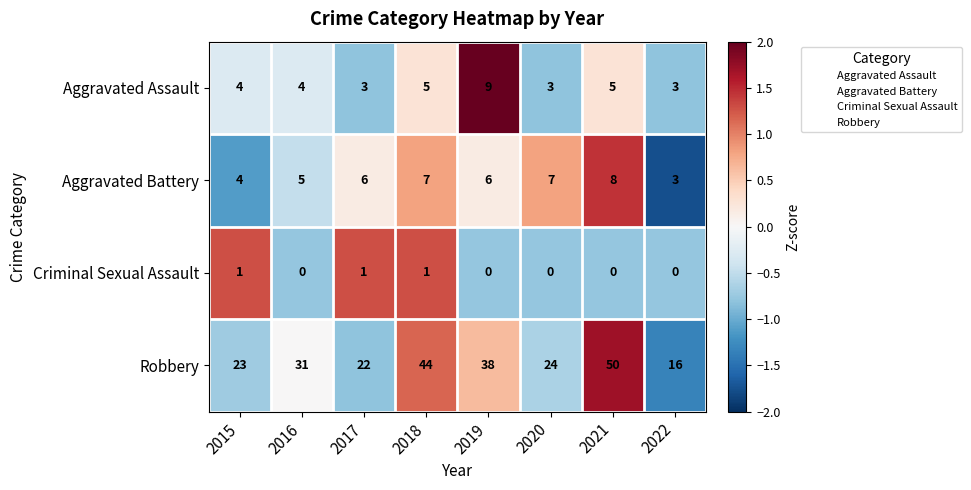

How many distinct data groups are displayed?

4